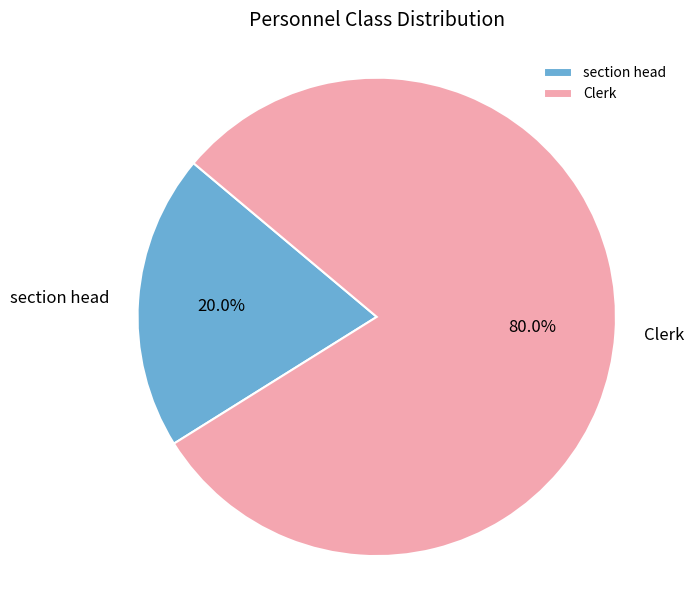

To the nearest percent, what percentage of the pie is section head?

20%